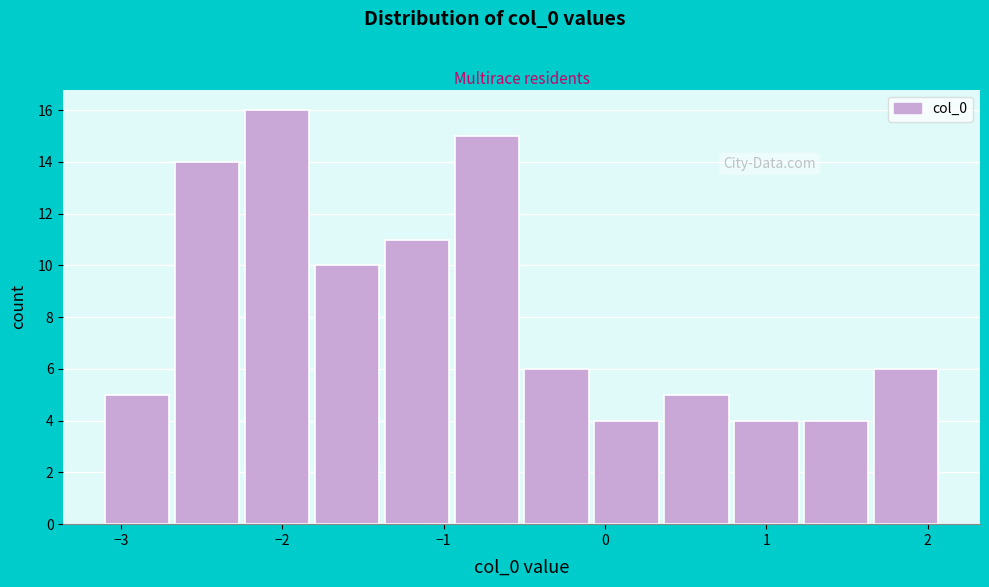

How tall is the bar that spans -0.1 to 0.4 on the x-axis? Neither the bar edges nor the heights are printed on the chart, so give them approximately, as read against the axes.

4